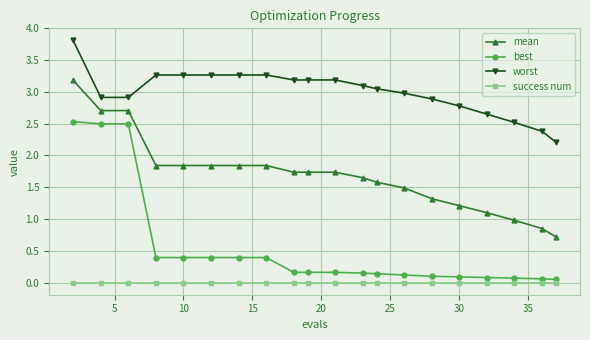

What is the value of the worst point at the 8th from the left?

3.3